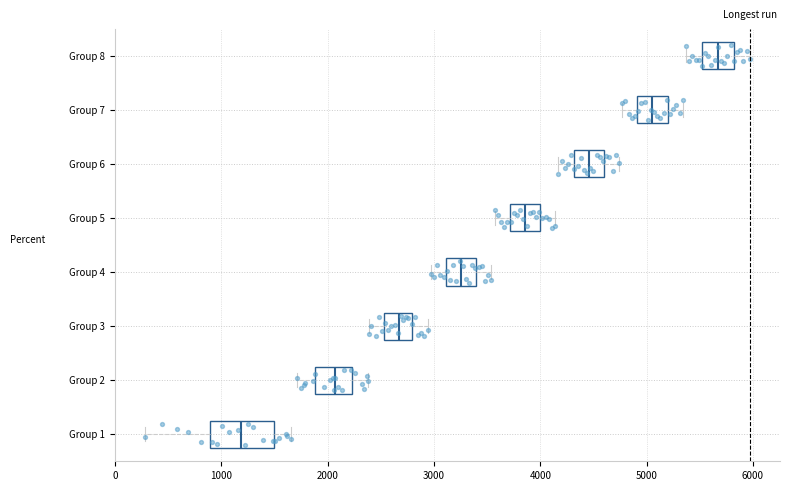

Which box is the widest, from its left edge to its right edge?

Group 1